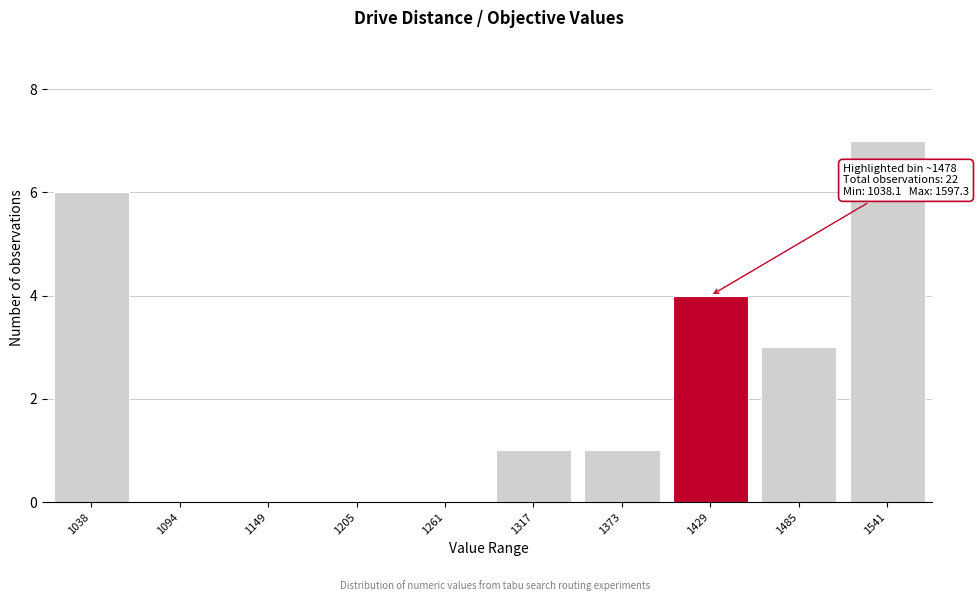

Reading left to right, list all the values displayed in this chart.

1038=6	1094=0	1149=0	1205=0	1261=0	1317=1	1373=1	1429=4	1485=3	1541=7